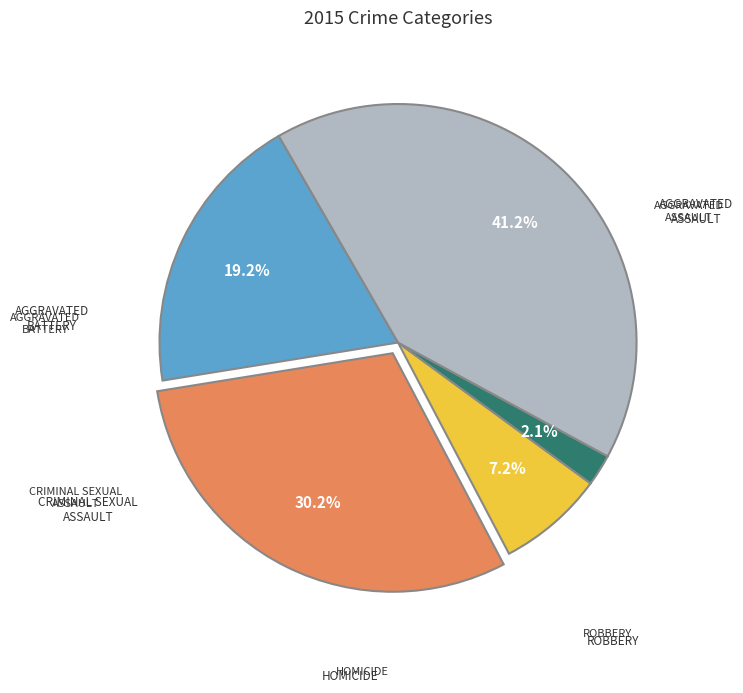

To the nearest percent, what is the difference between the largest and smallest slice percentages?

39%